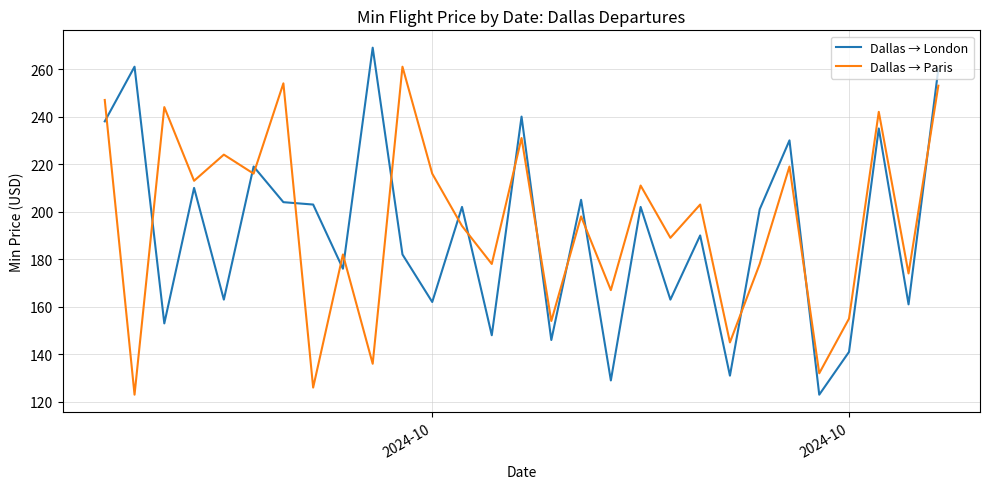

What is the highest value of the Dallas → London series?

269